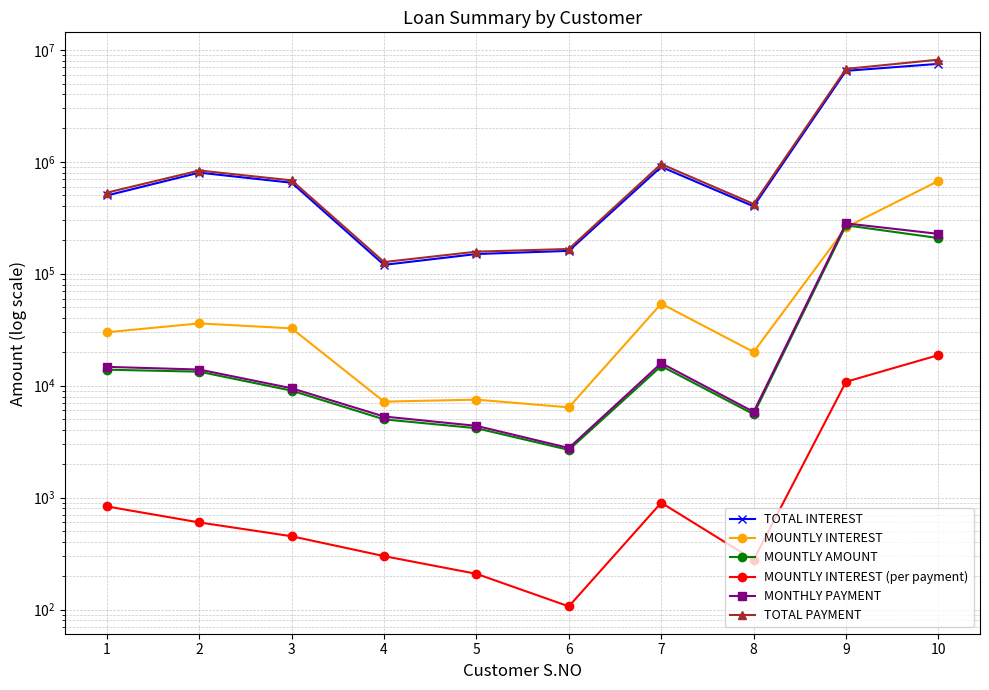

List the labels in order of MOUNTLY INTEREST value, largest first.

10, 9, 7, 2, 3, 1, 8, 5, 4, 6